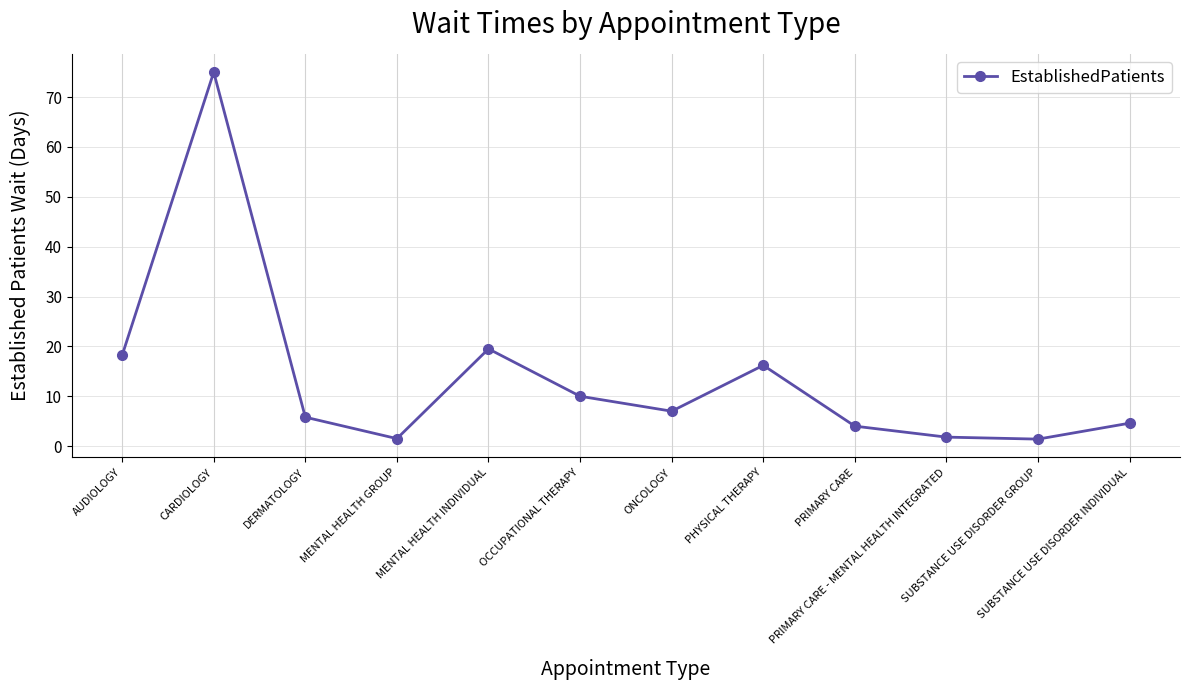

What is the difference between the values at MENTAL HEALTH INDIVIDUAL and DERMATOLOGY?

13.7